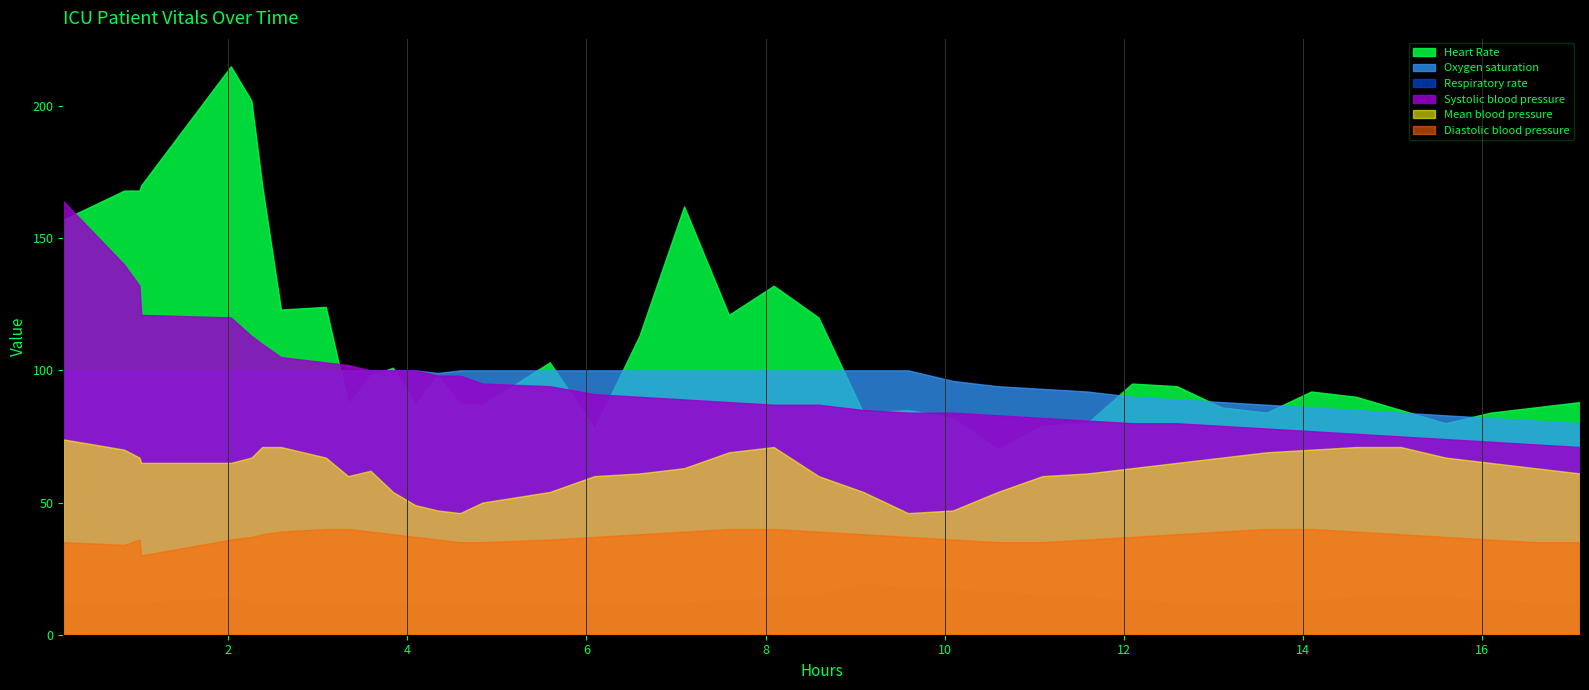

List the series in order of their peak value, highest first.

Heart Rate, Systolic blood pressure, Oxygen saturation, Mean blood pressure, Diastolic blood pressure, Respiratory rate